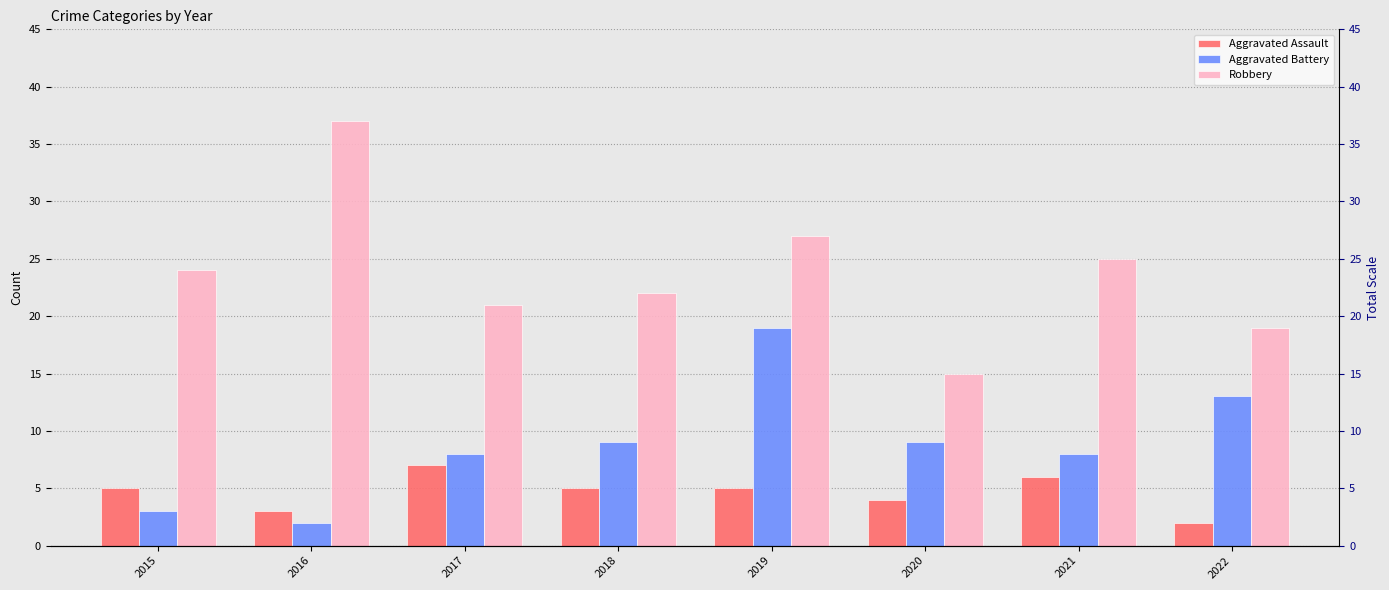

Rank the series by their average value, from lowest to highest.

Aggravated Assault, Aggravated Battery, Robbery